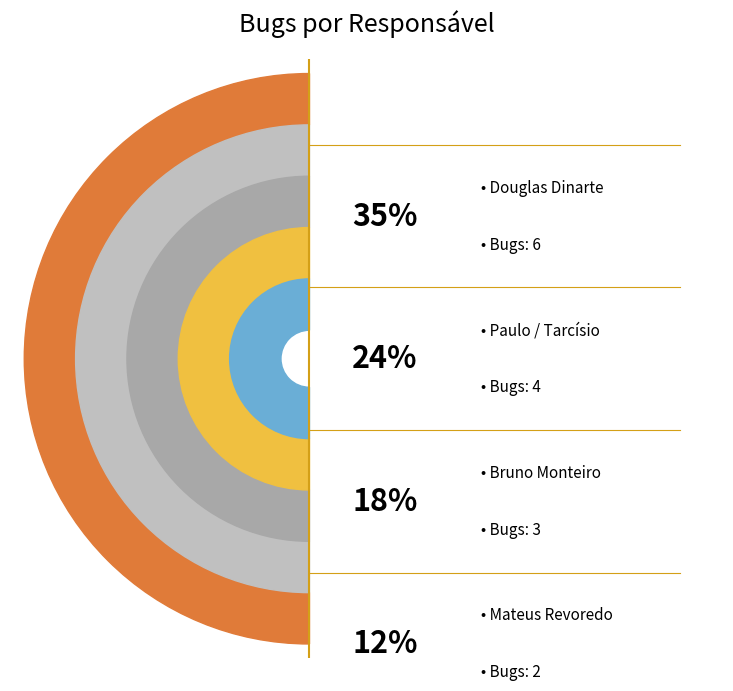

Is there any slice that represents more than half of the pie?

No